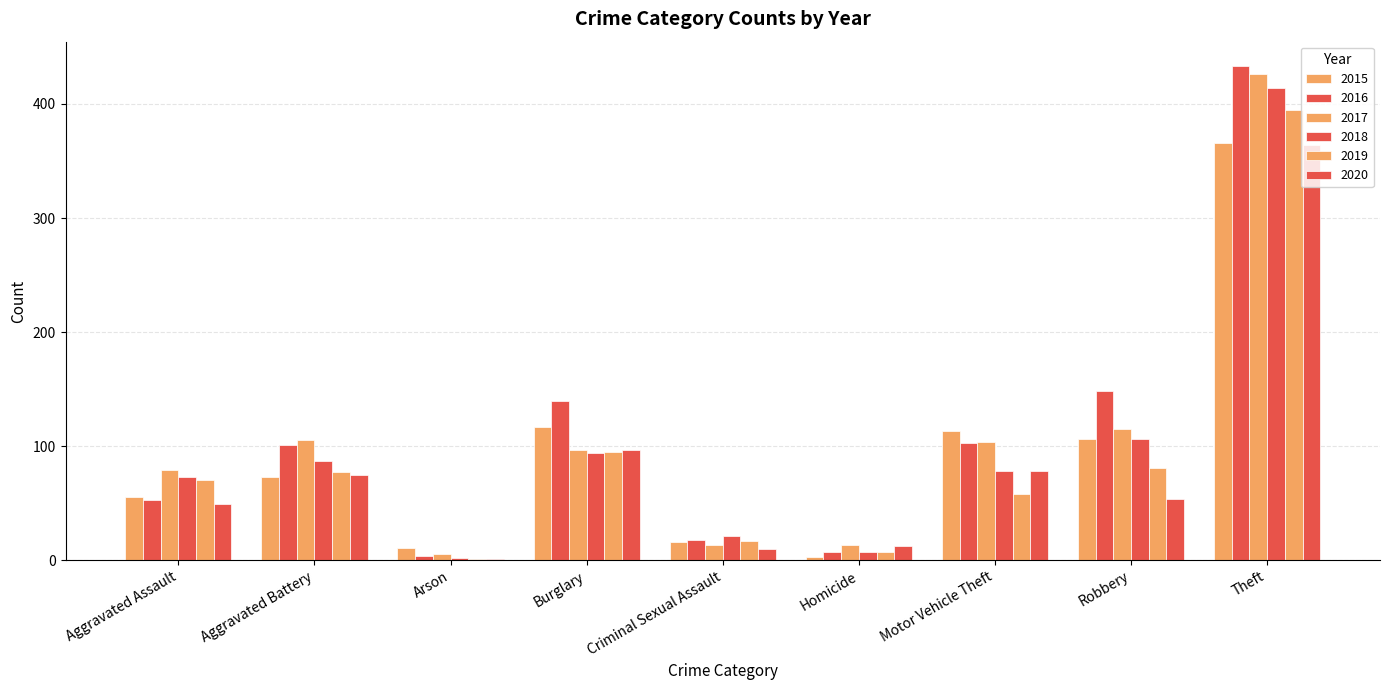

Does the chart contain stacked bars?

No